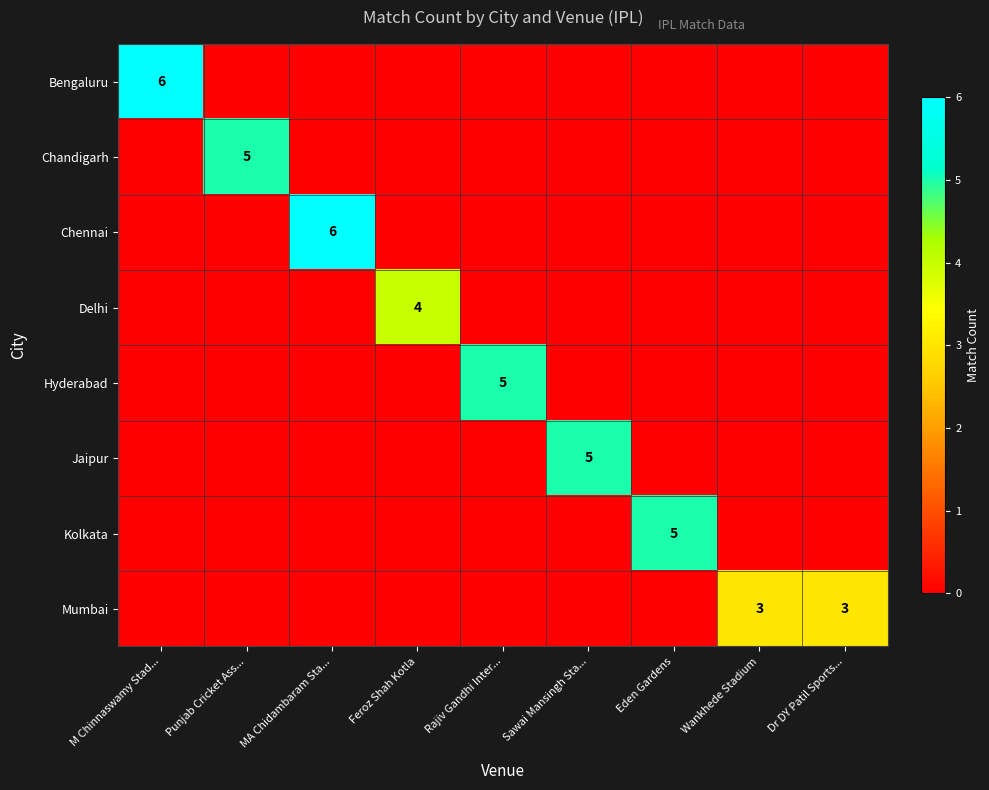

Between M Chinnaswamy Stad... and Feroz Shah Kotla, which is larger?

M Chinnaswamy Stad...